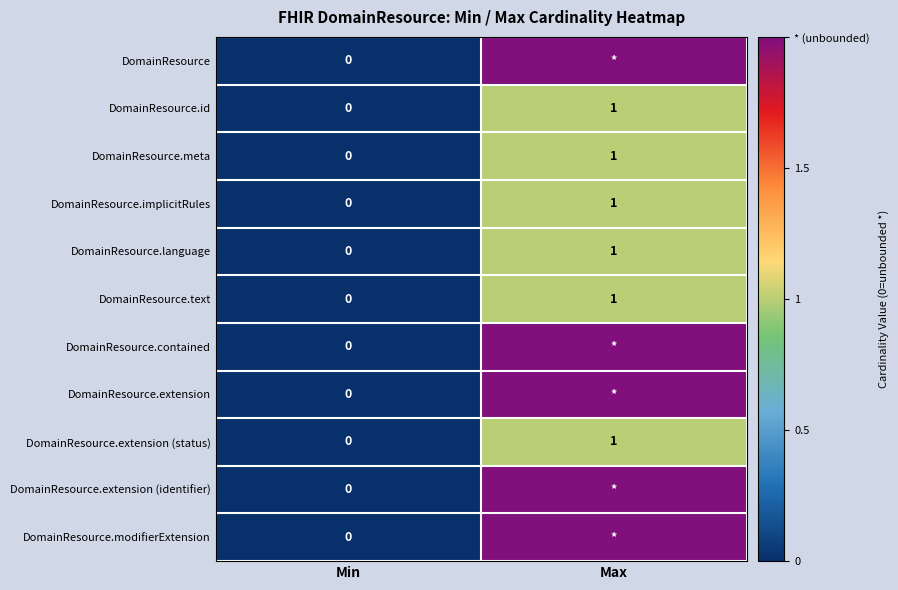

At which category does the chart reach its minimum across all series?

Min